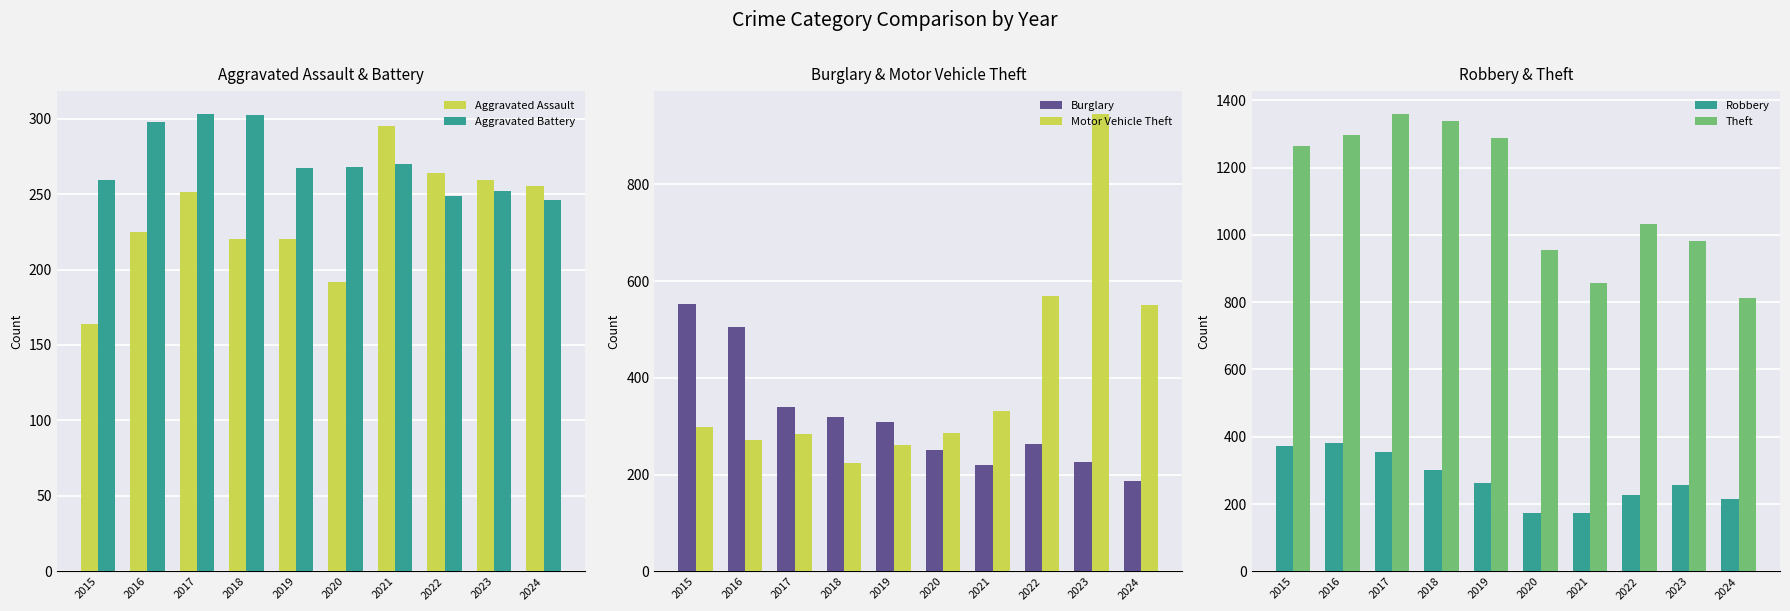

How many bars are there in total?

60